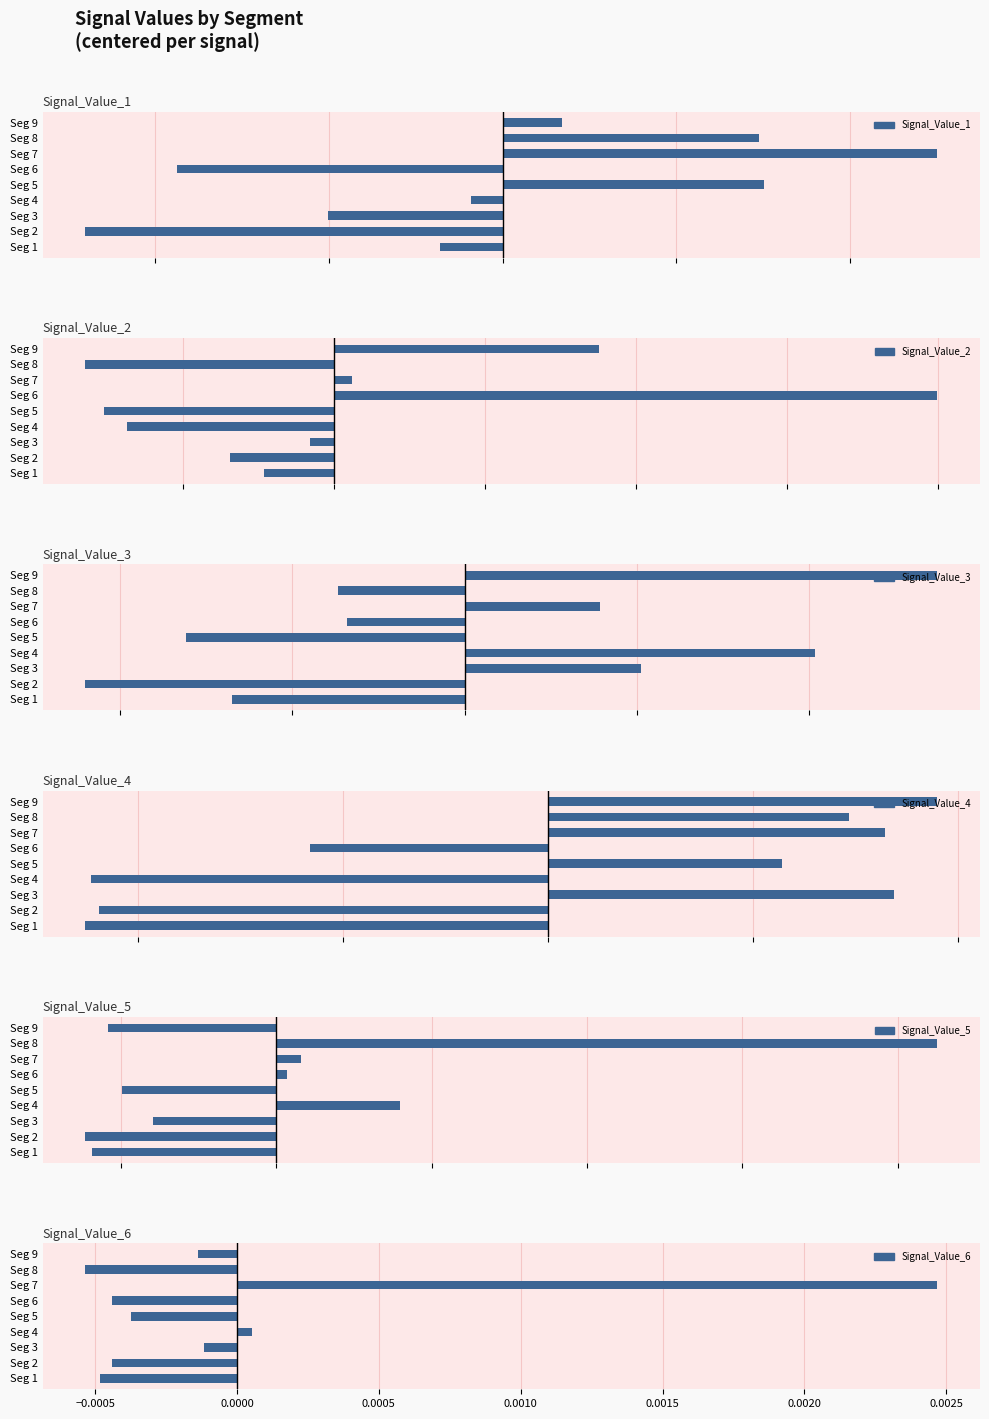

Is the value of Signal_Value_4 at Seg 7 greater than the value of Signal_Value_3 at Seg 9?

Yes